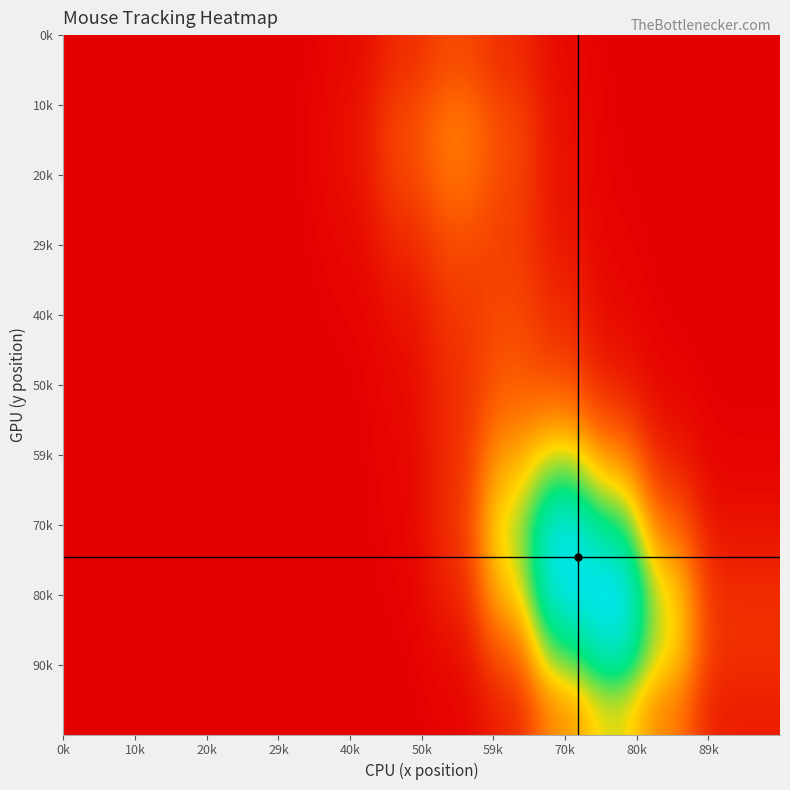

Count the number of data series in this chart.

2